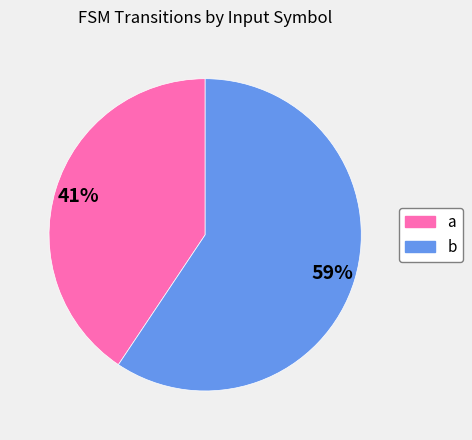

Do a and b together represent more than half of the pie?

Yes